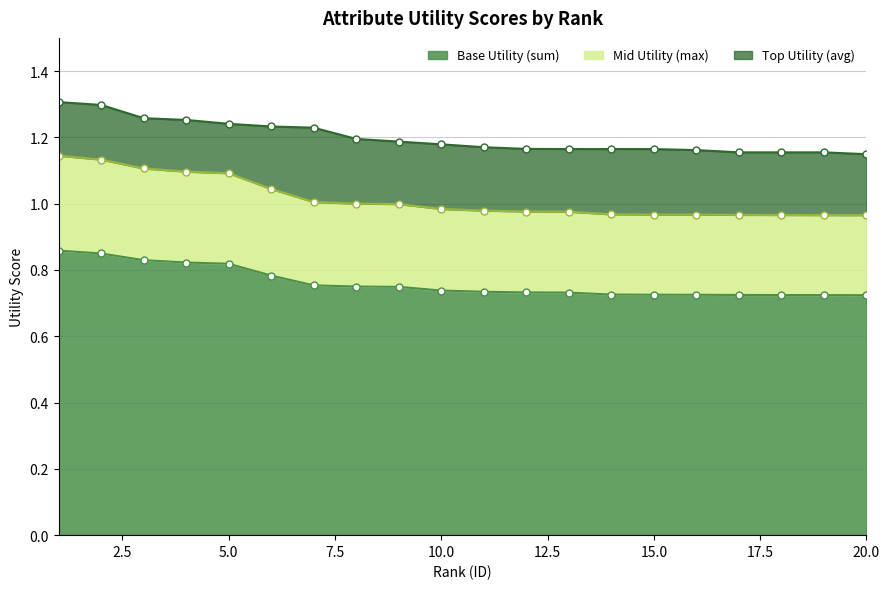

True or false: Top Utility (avg) and Mid Utility (max) intersect in this chart.

False